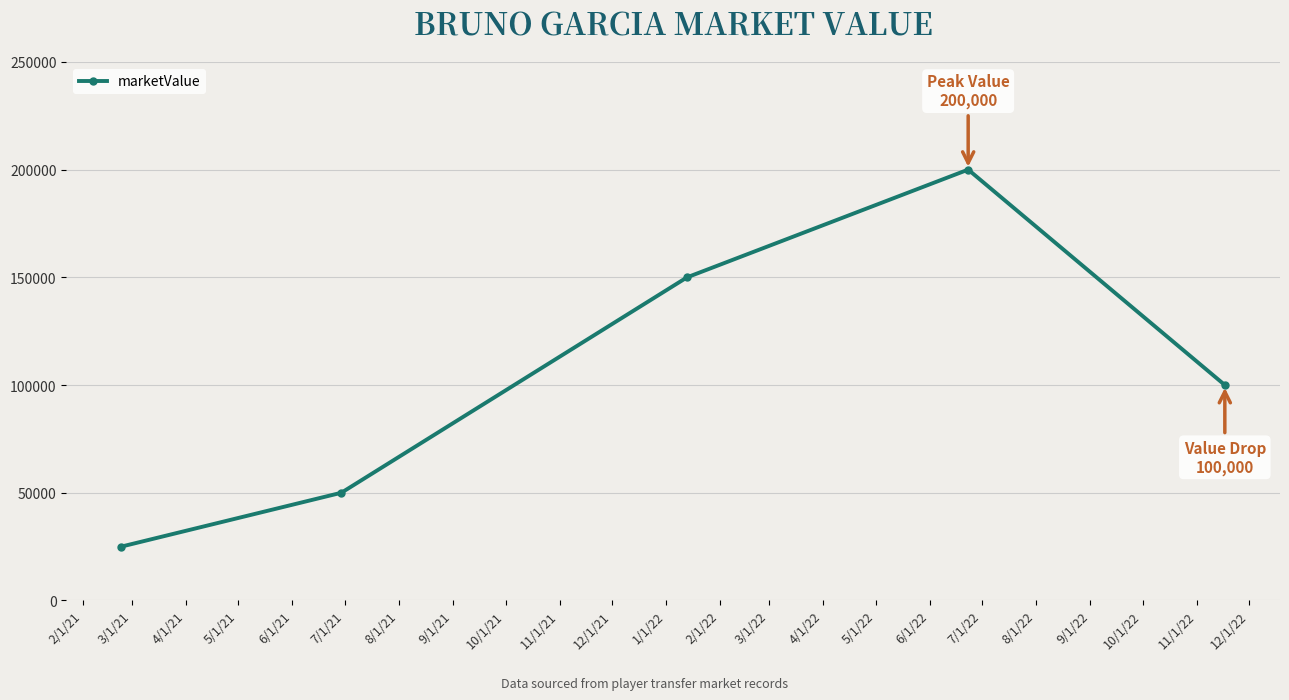

Count the number of data series in this chart.

1